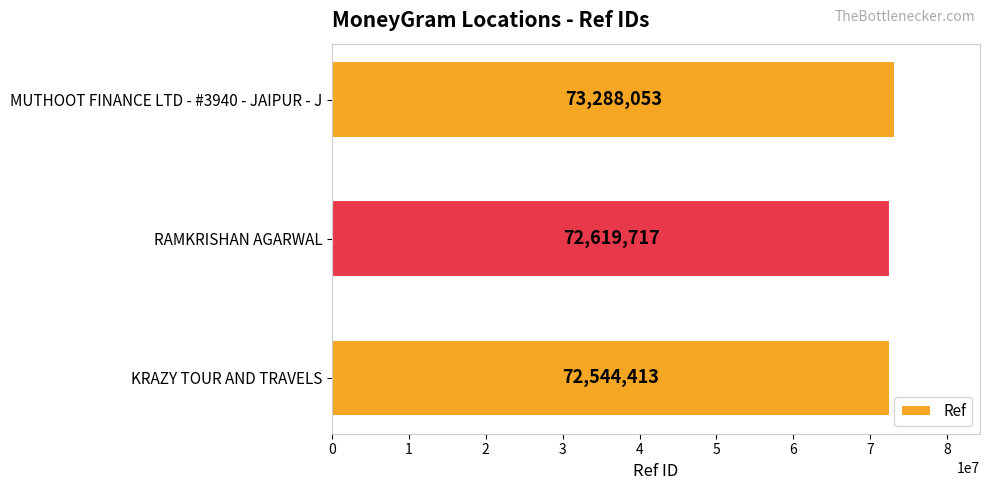

Count the values in the range 72544413 to 73288053.

3